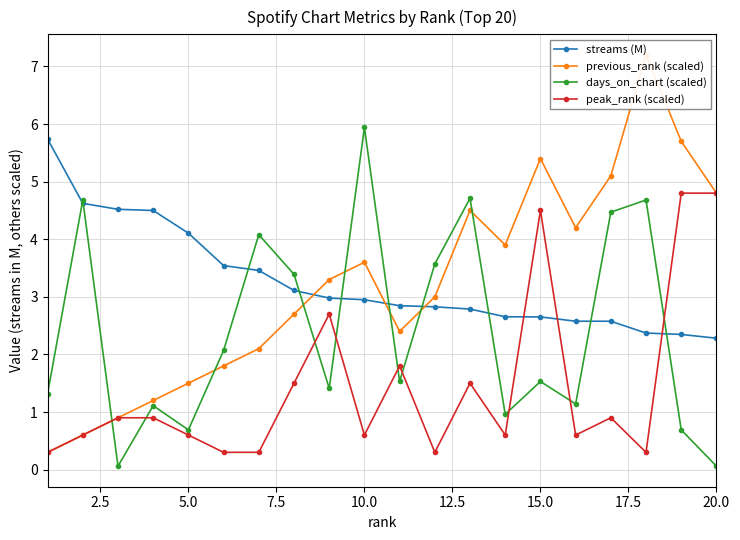

After their last crossing, which series has the higher values: days_on_chart (scaled) or peak_rank (scaled)?

peak_rank (scaled)